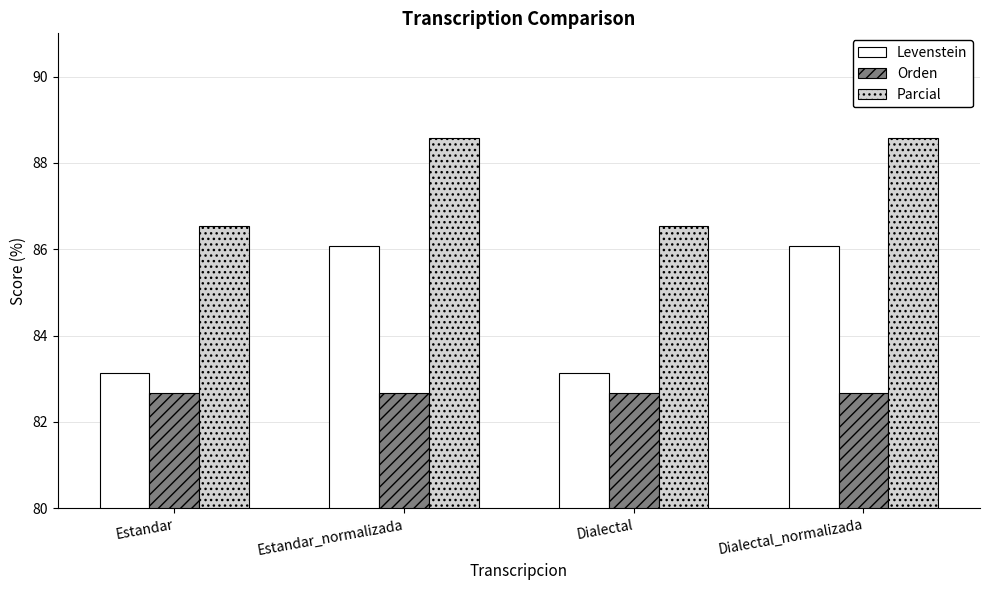

What are all the series names shown in the legend?

Levenstein, Orden, Parcial